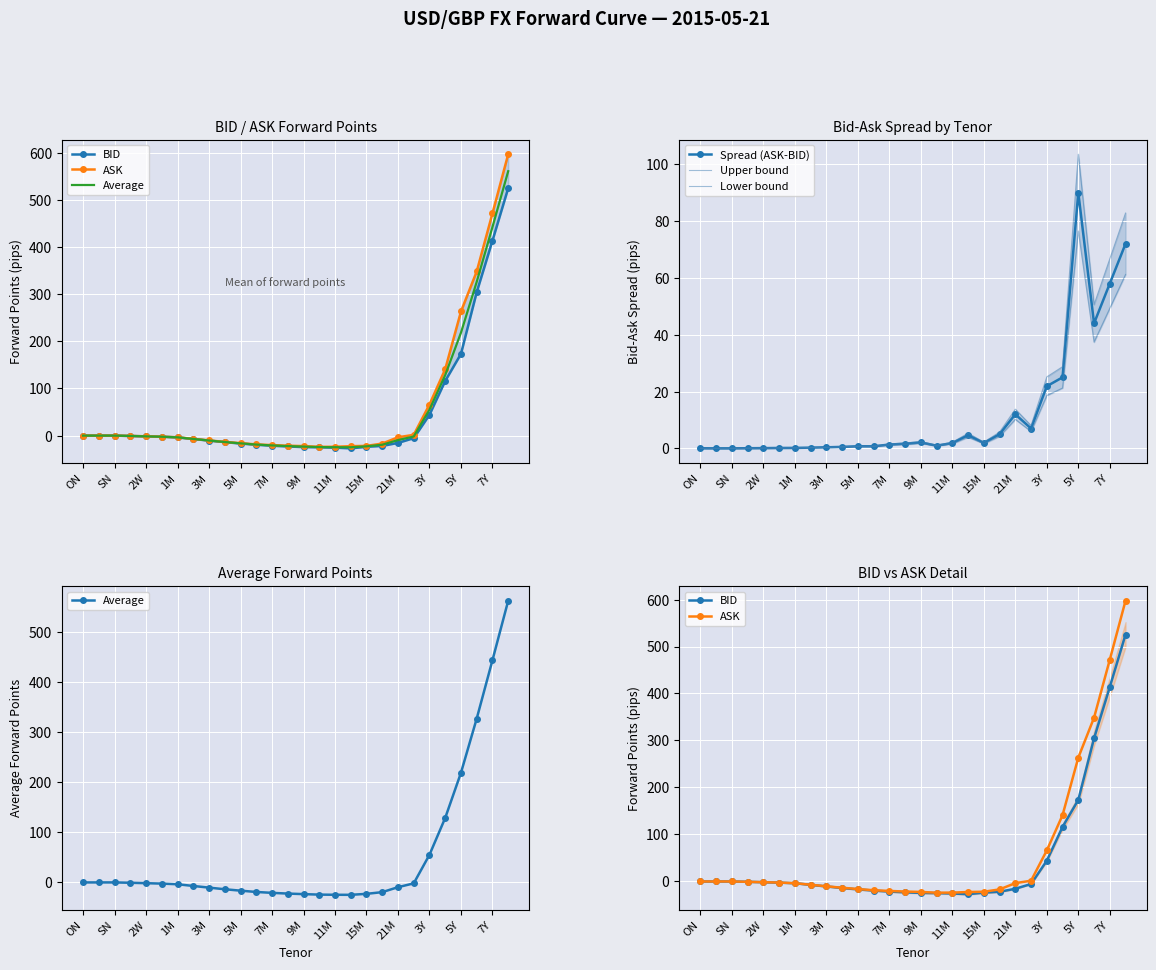

Which series has the largest total across all categories?

ASK